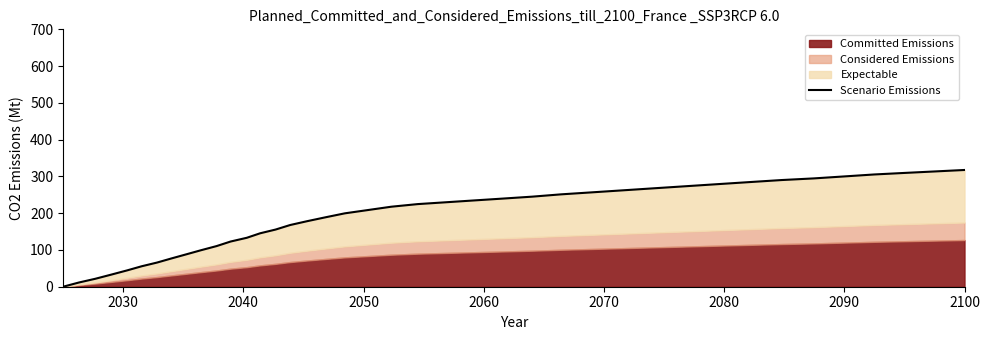

True or false: the data shows 189.8 at 13.

False